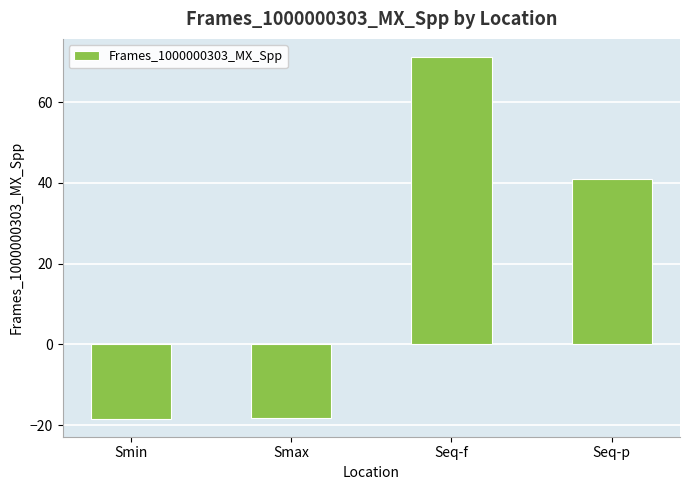

What is the label of the 2nd bar from the left?

Smax